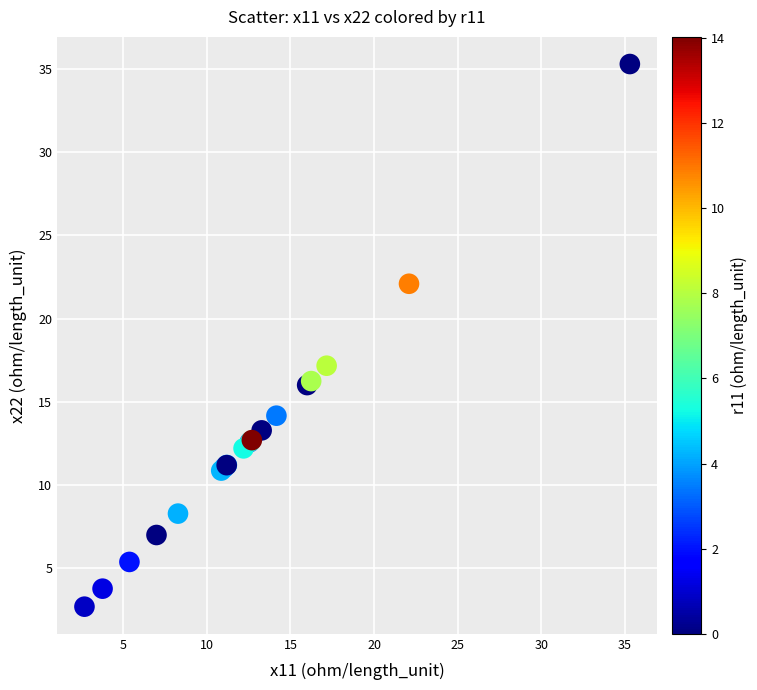

What Y value in the scatter plot is closest to 18?

17.2